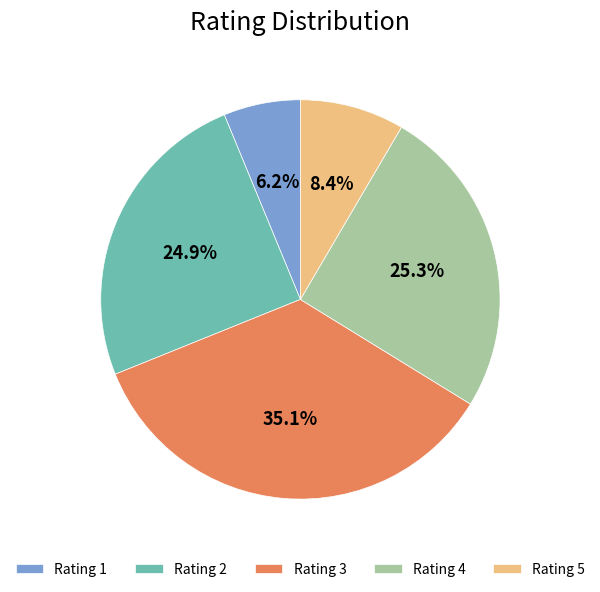

Between Rating 3 and Rating 5, which is larger?

Rating 3